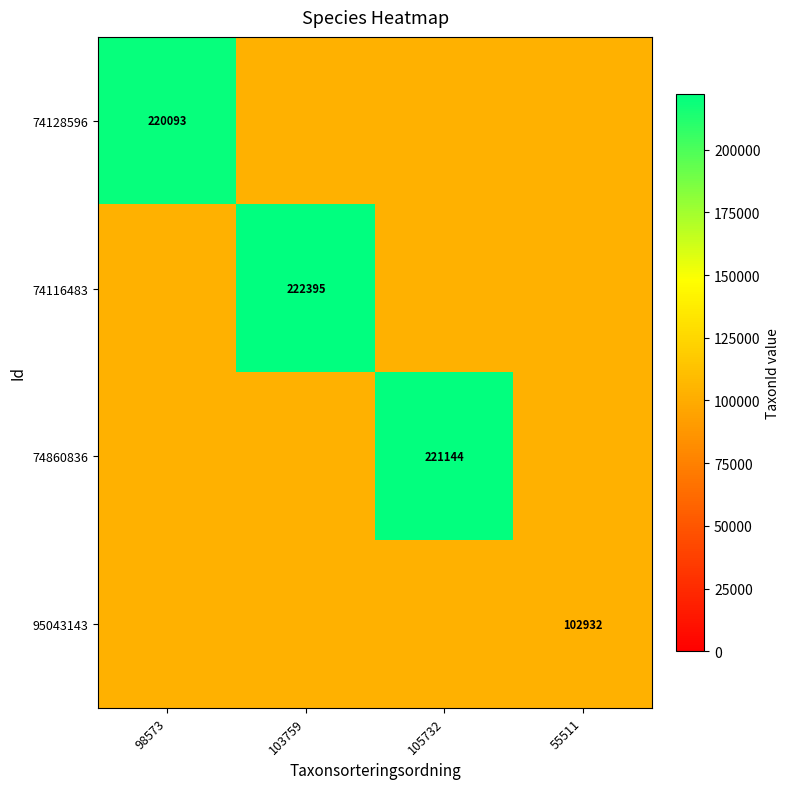

The 95043143 series shows 102932 at 55511. True or false?

True